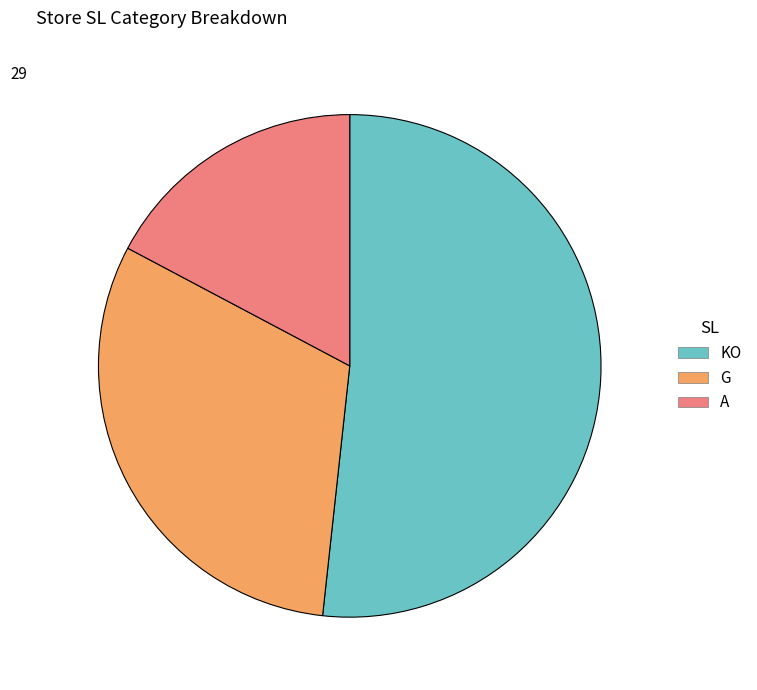

Approximately how many times larger is the value at G compared to A?

1.8